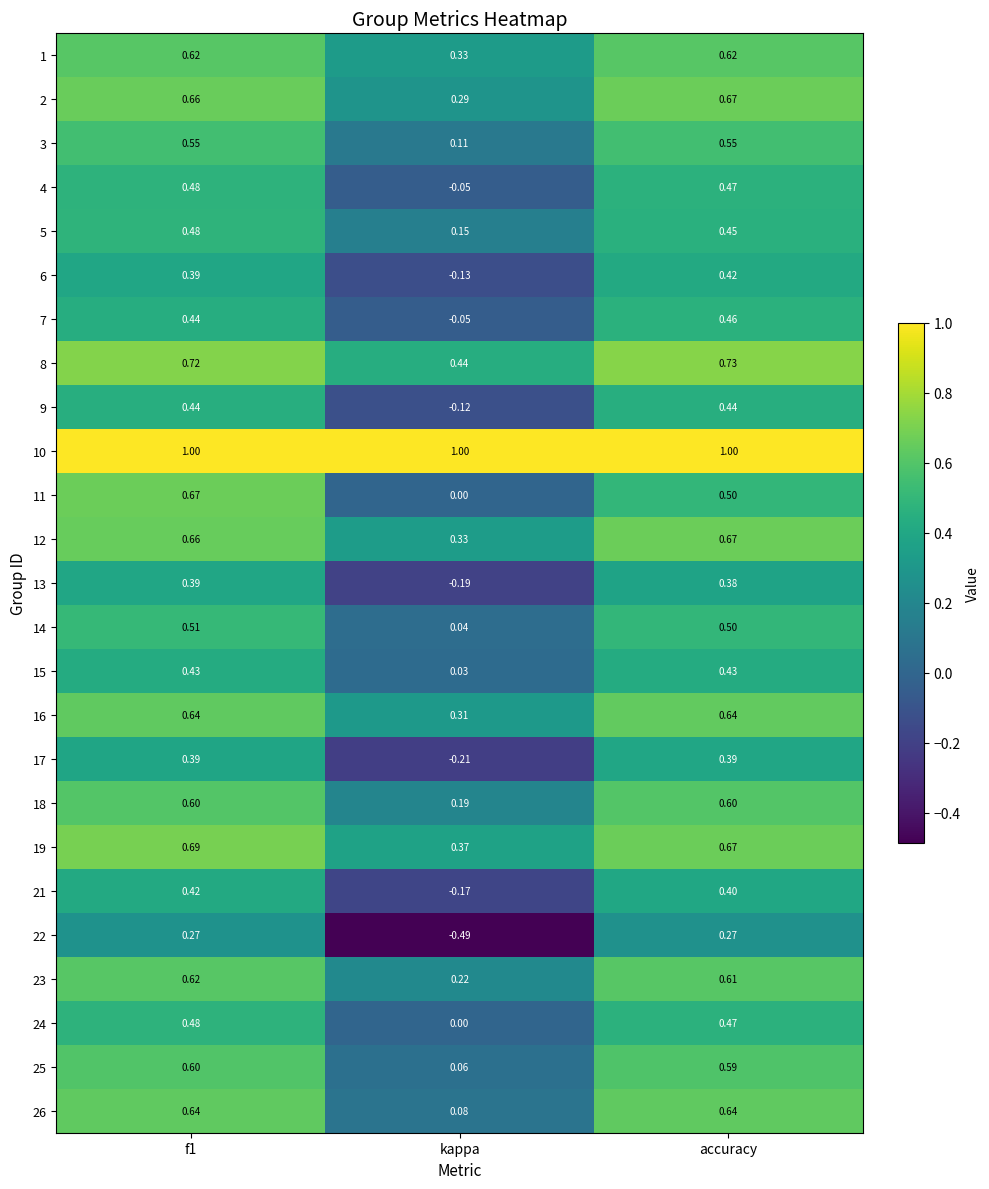

Where is 9 nearest to the value 0?

kappa